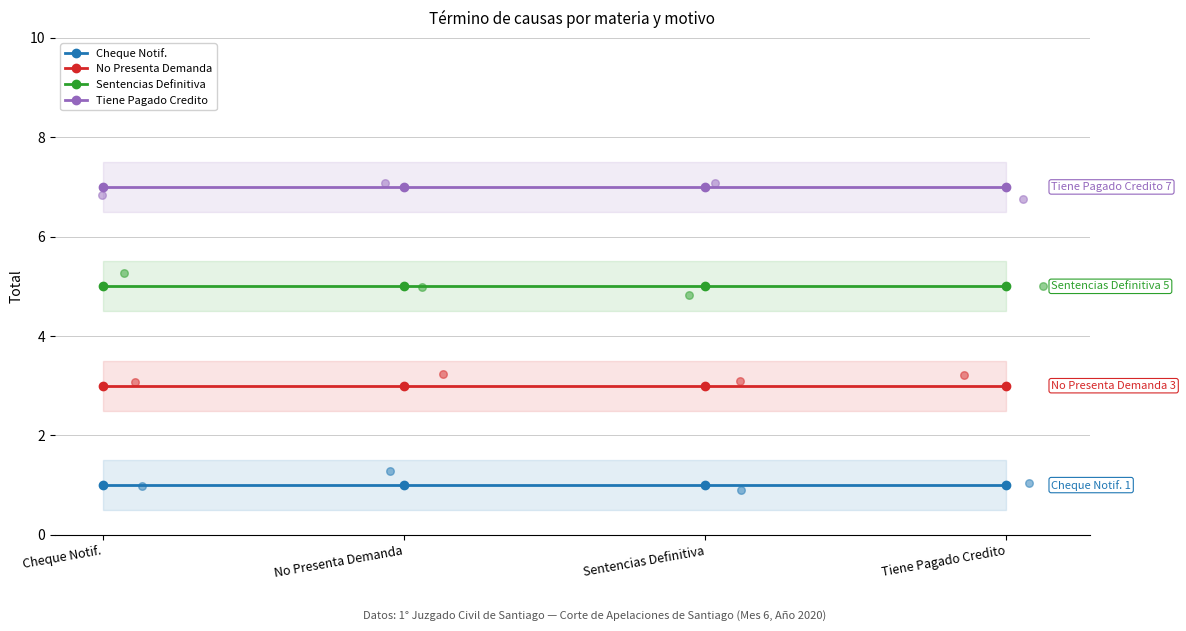

At which category is the sum across all series the highest?

Cheque Notif.